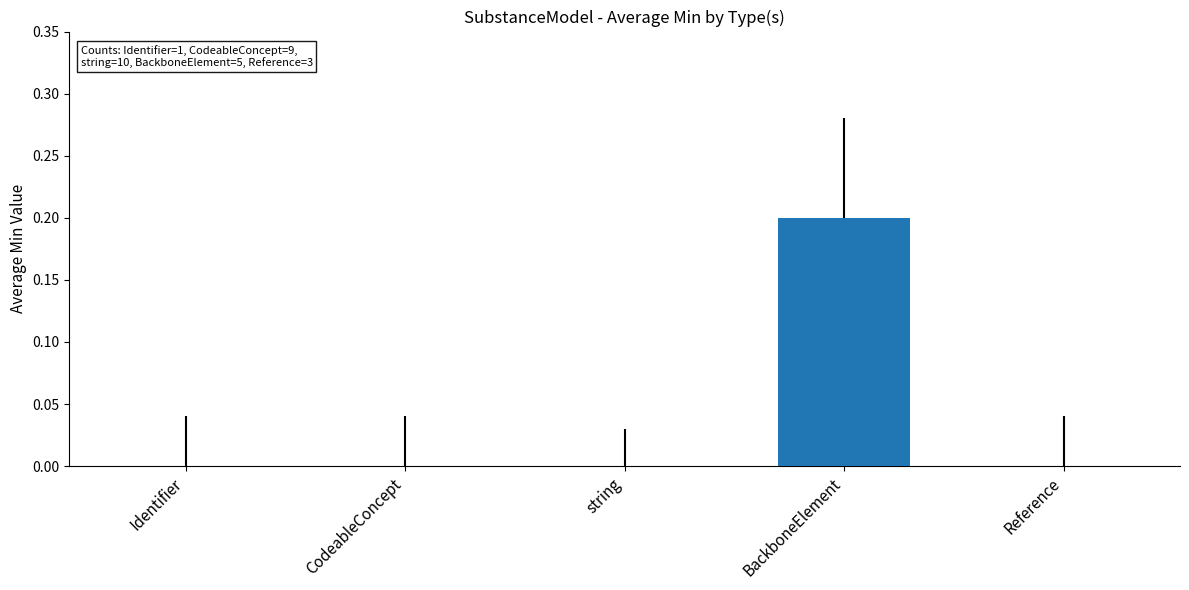

Reading right to left, list all the values displayed in this chart.

Reference=0.0	BackboneElement=0.2	string=0.0	CodeableConcept=0.0	Identifier=0.0